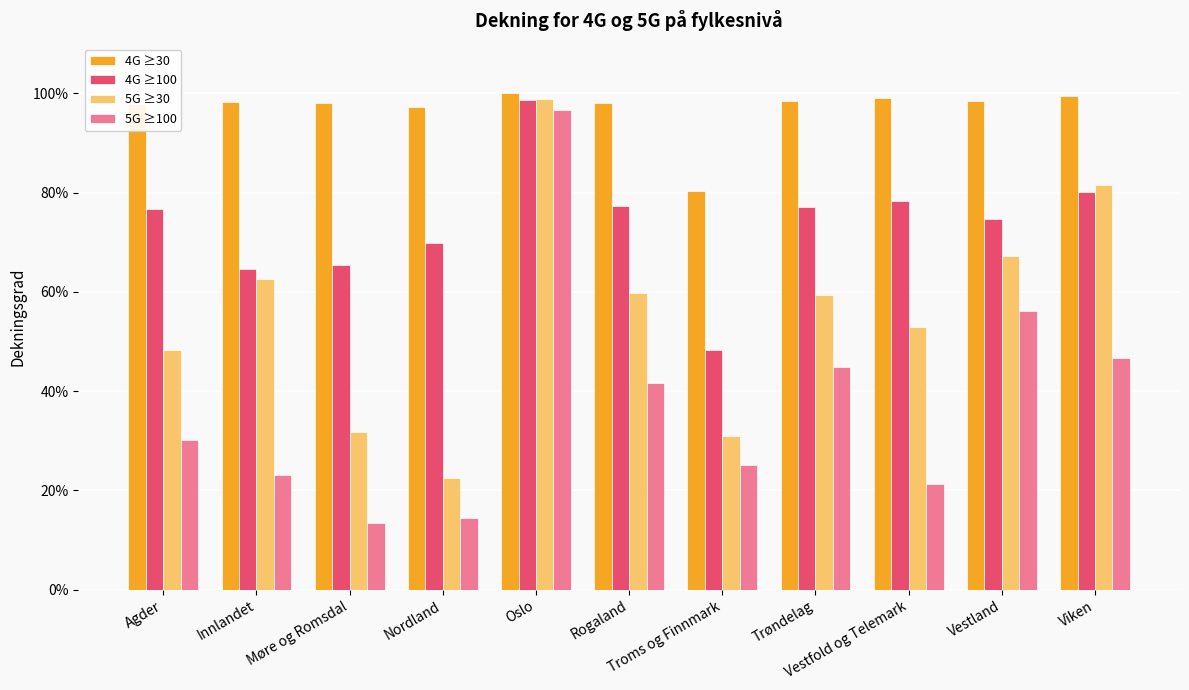

Between Nordland and Troms og Finnmark, which is larger?

Nordland